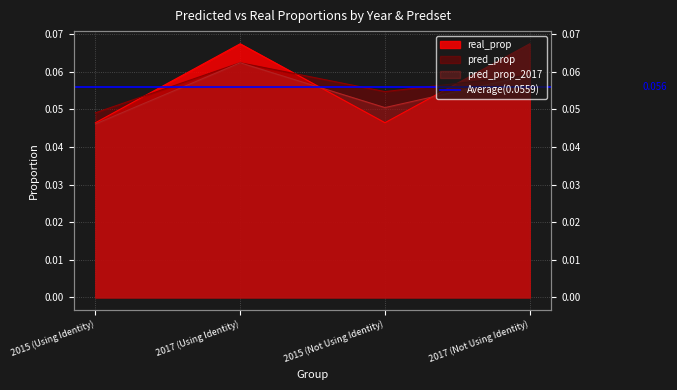

In pred_prop, how many points are lower than both neighbors (excluding endpoints)?

1